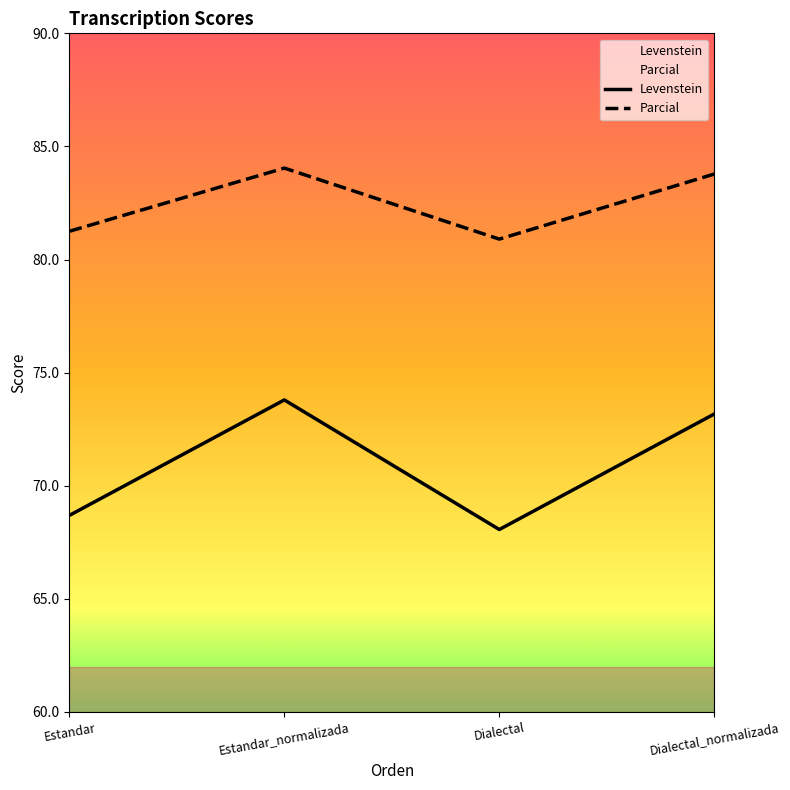

What is the label of the 1st point from the left?

Estandar